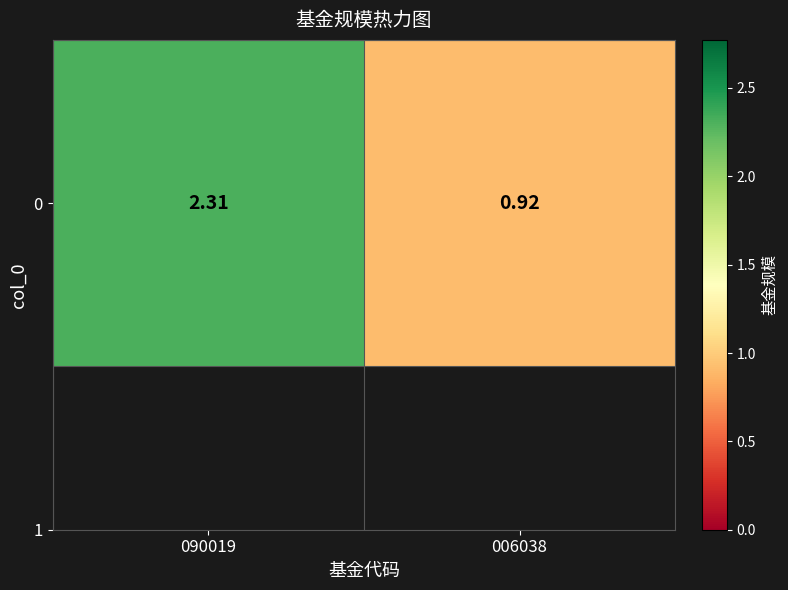

True or false: the data shows 1.6 at 006038.

False